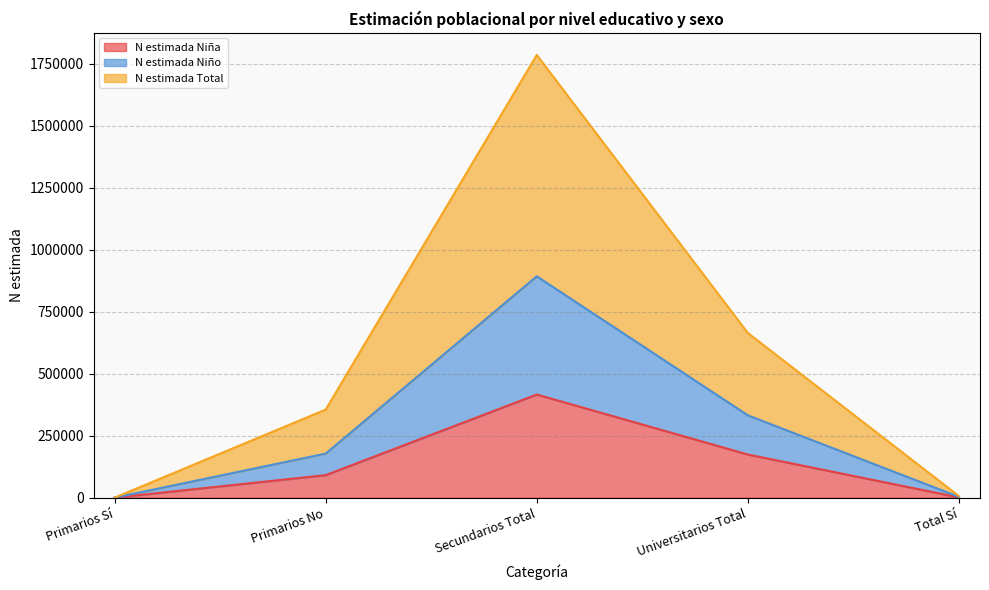

What is the difference between the second highest and minimum values in the N estimada Niña series?

174066